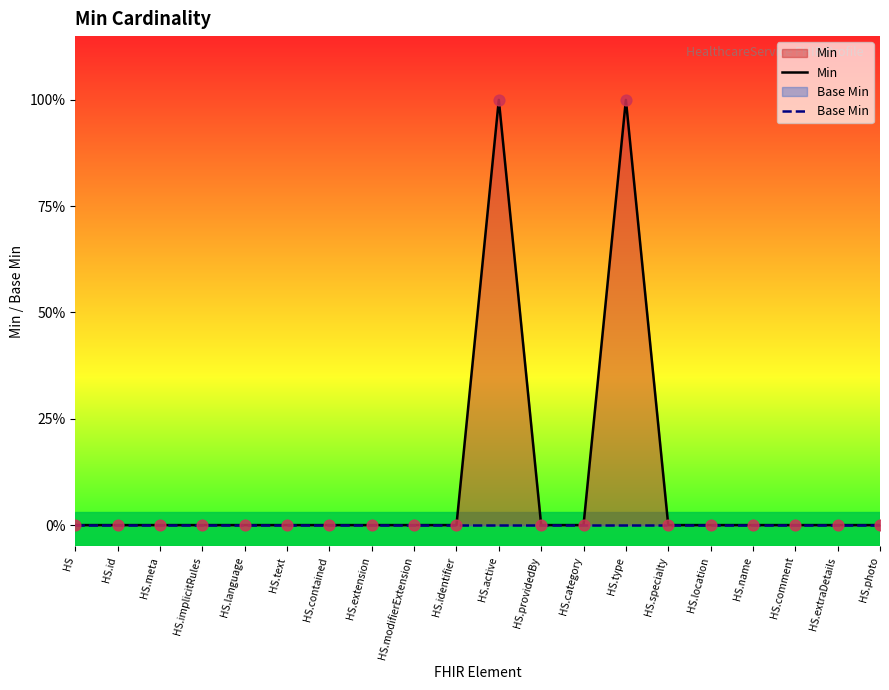

Which series reaches the maximum Y coordinate?

Min